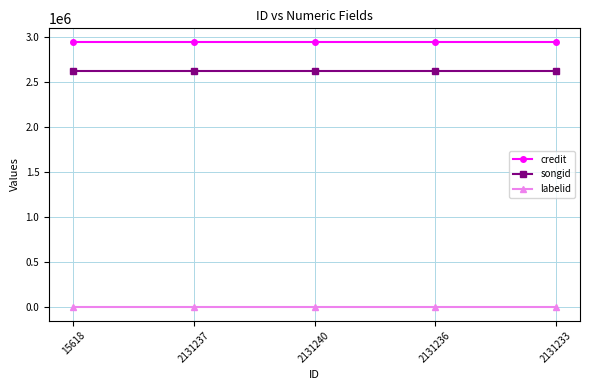

What are all the series names shown in the legend?

credit, songid, labelid